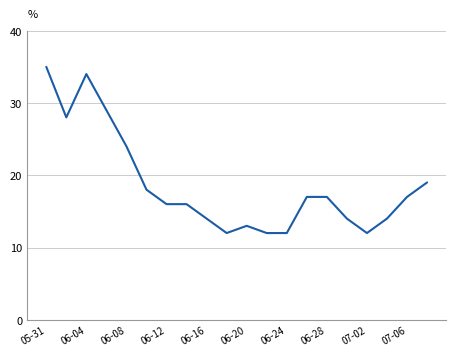

What is the smallest value displayed?

12